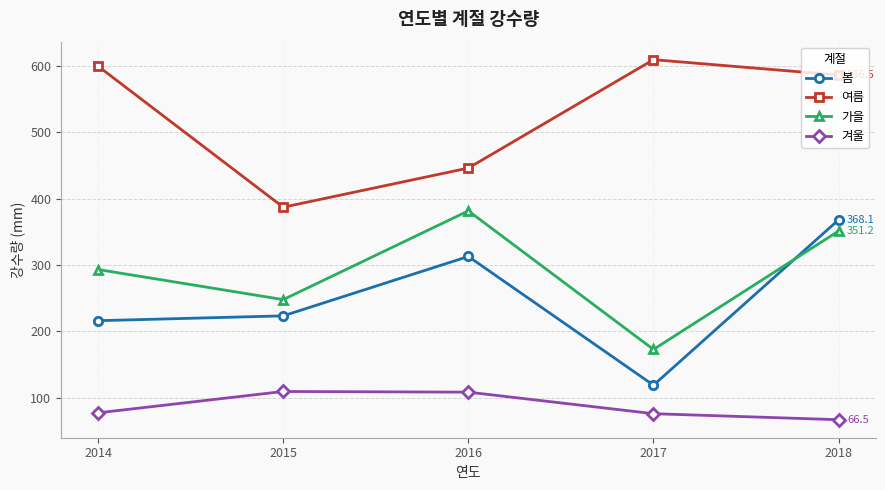

Which category has the lowest value in the 여름 series?

2015